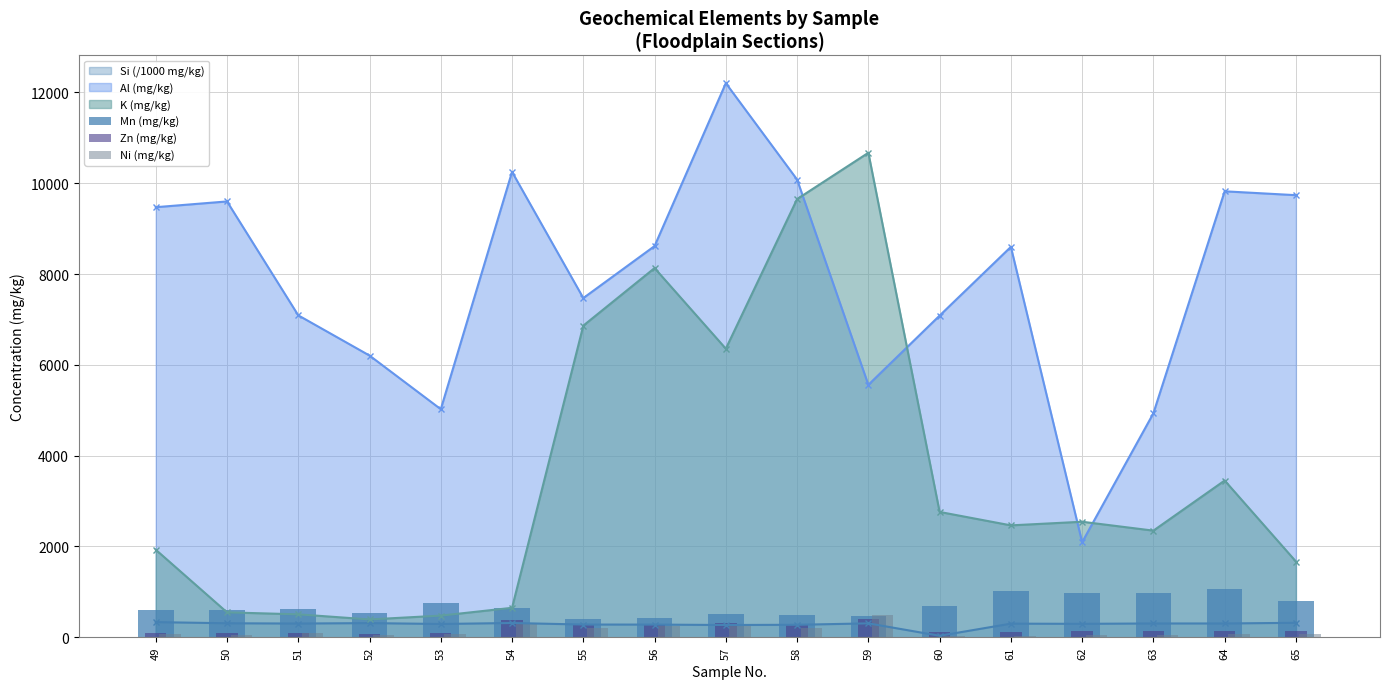

What is the value of the Ni (mg/kg) bar at the 8th from the left?

242